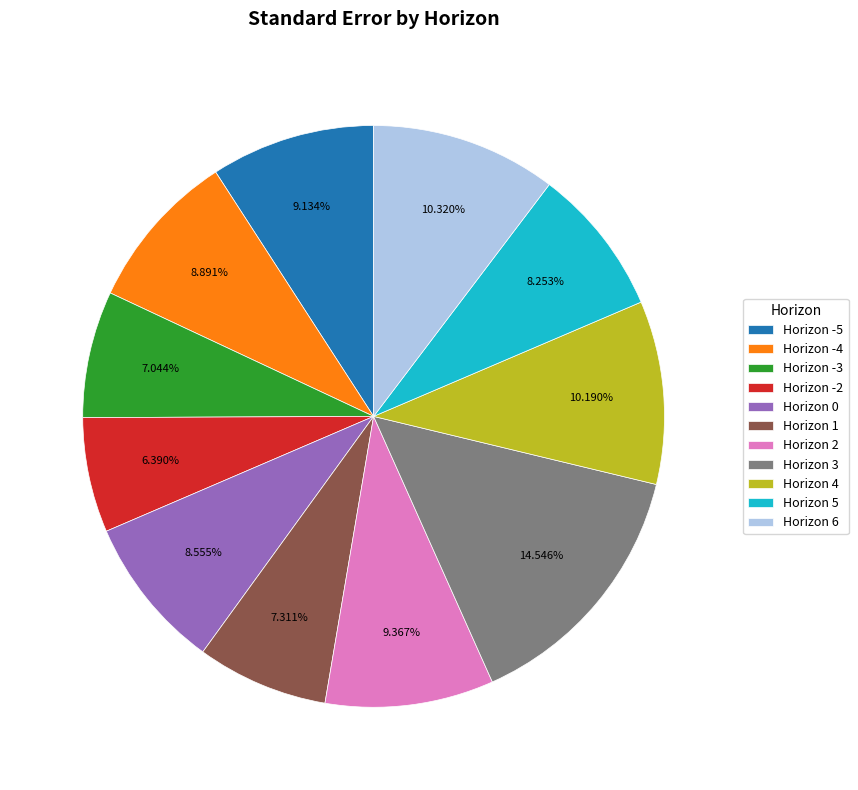

Is there a majority slice in this chart?

No